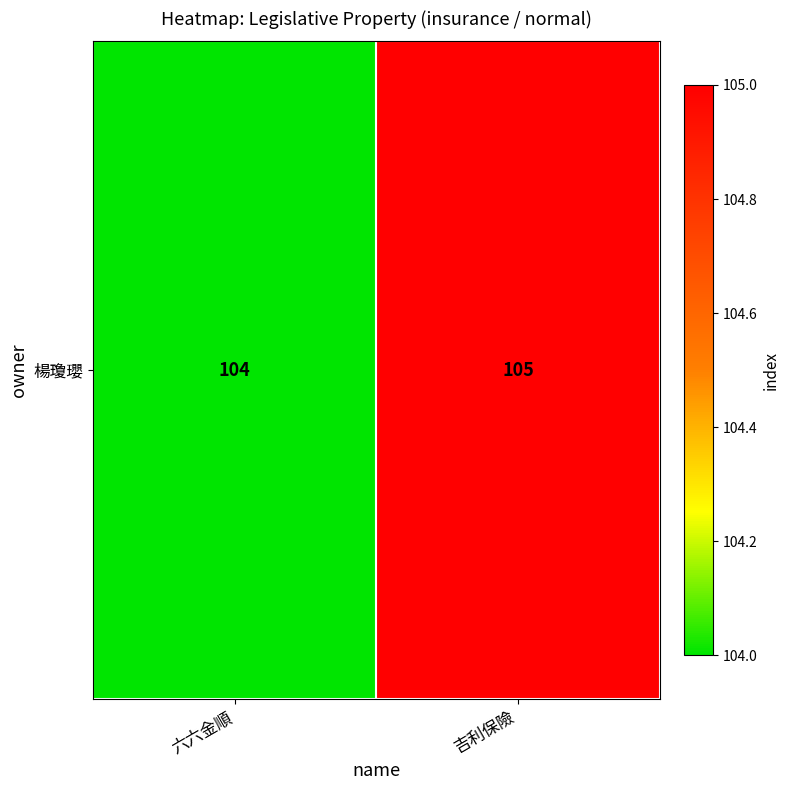

Rank the categories by value from highest to lowest.

吉利保險, 六六金順